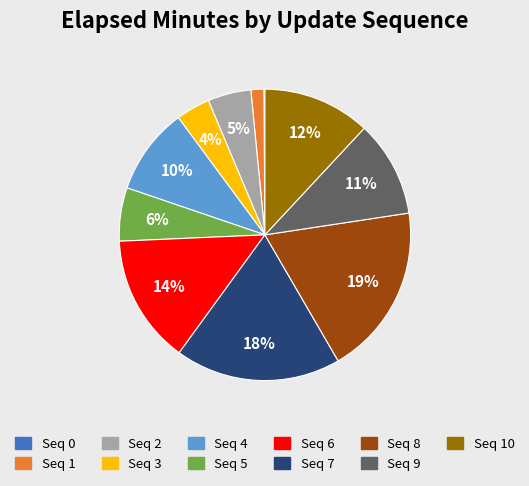

Is there any slice that represents more than half of the pie?

No